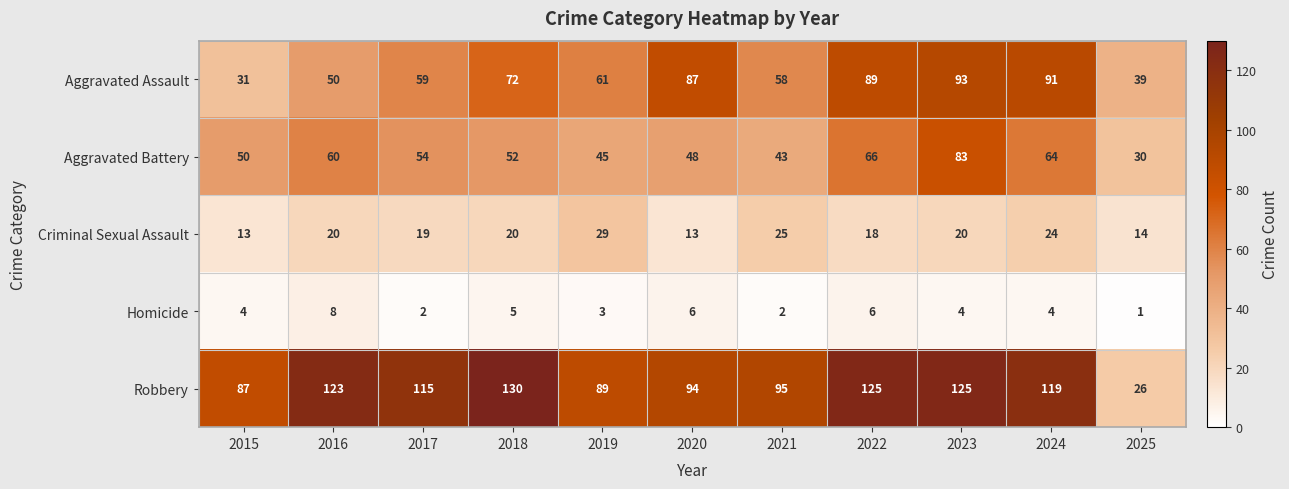

At which category is the sum across all series the highest?

2023